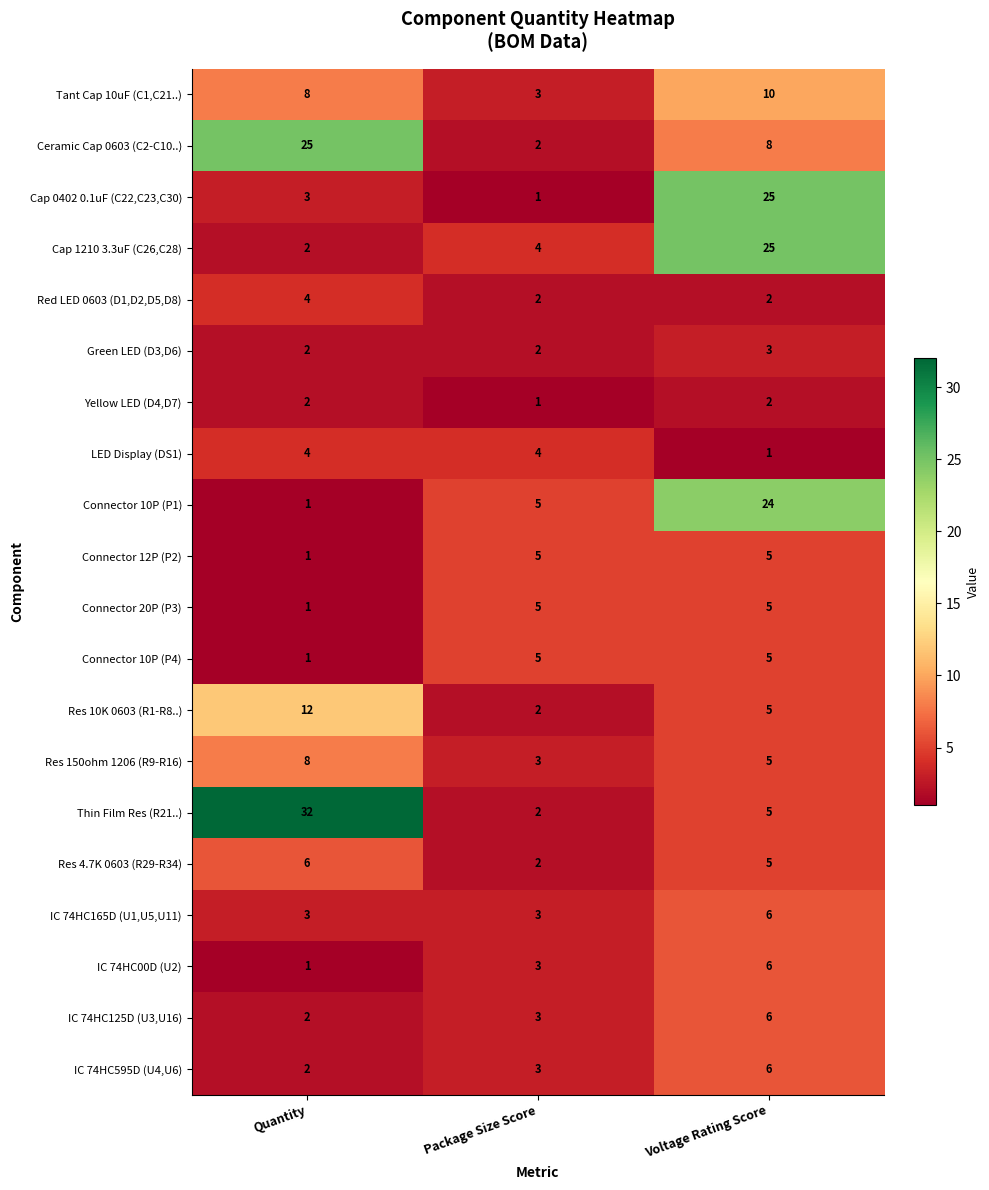

Which series has the widest spread of values?

Thin Film Res (R21..)